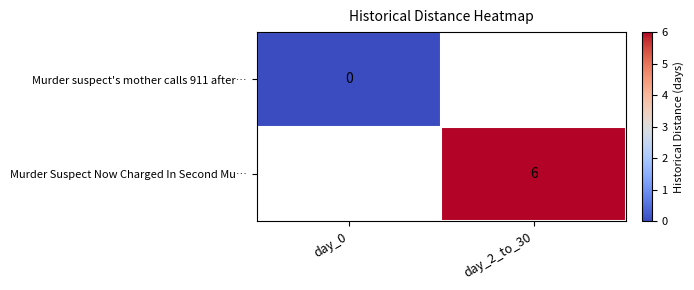

Is it true that Murder Suspect Now Charged In Second Mu… equals 10 at day_2_to_30?

False